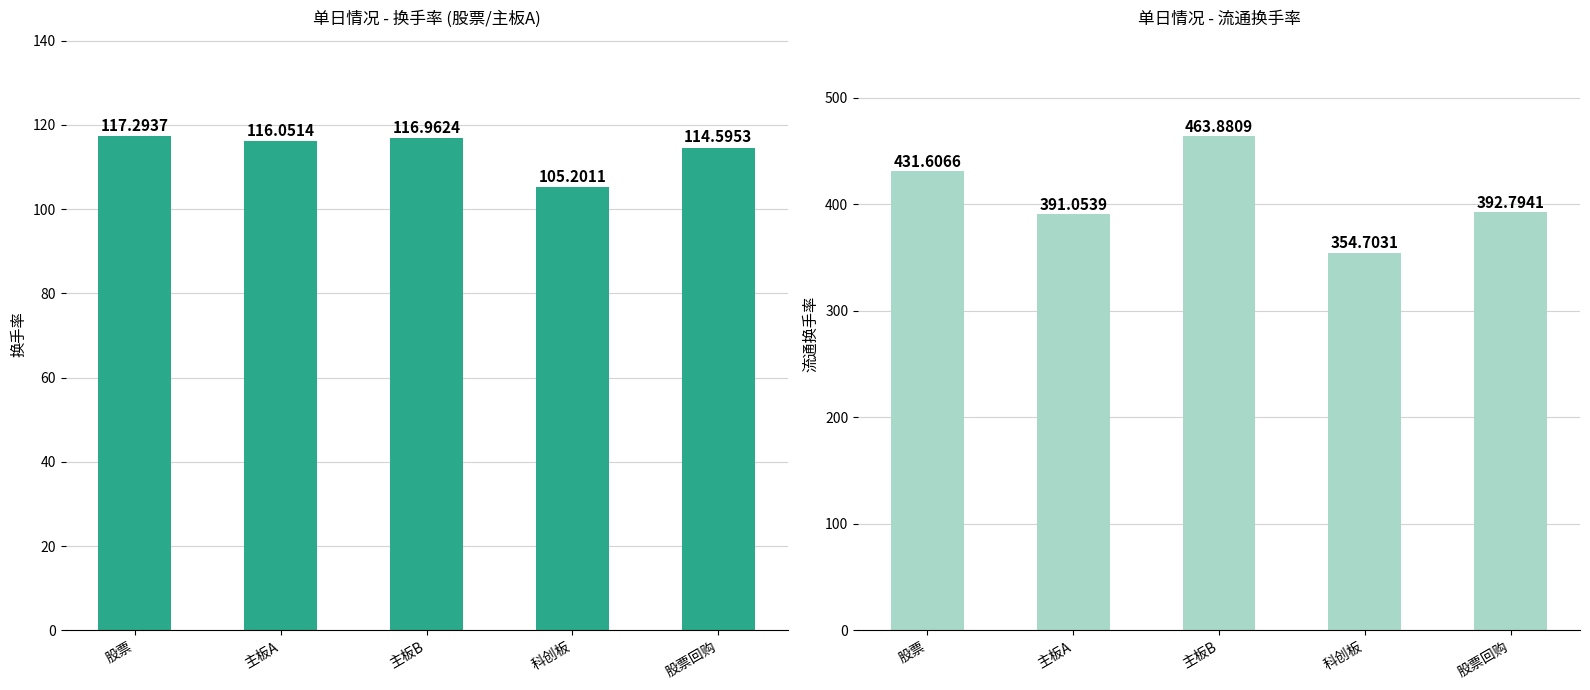

Where is 流通换手率 nearest to the value 409?

股票回购